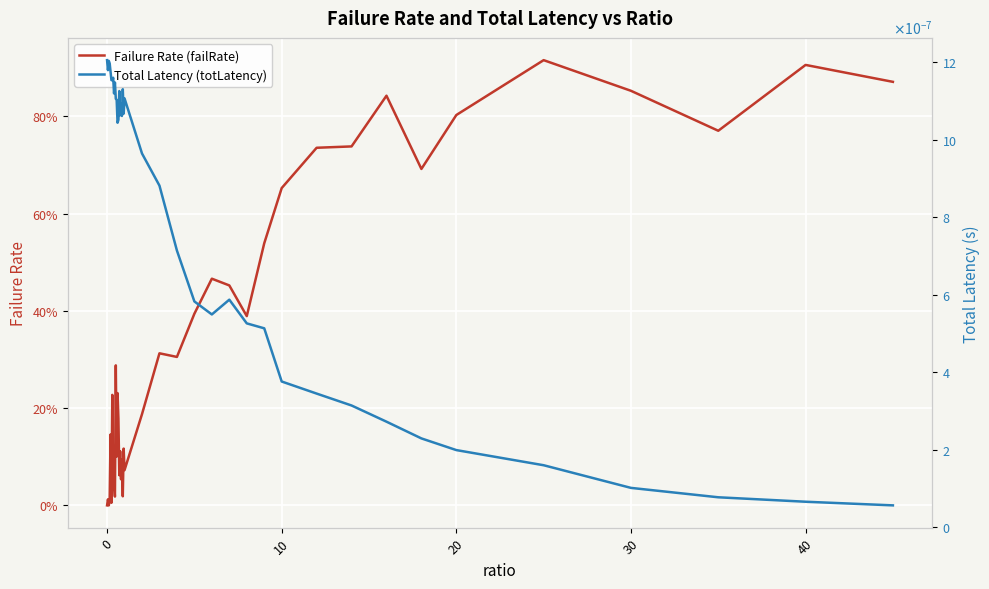

Rank the series by their maximum value, from highest to lowest.

Failure Rate (failRate), Total Latency (totLatency)